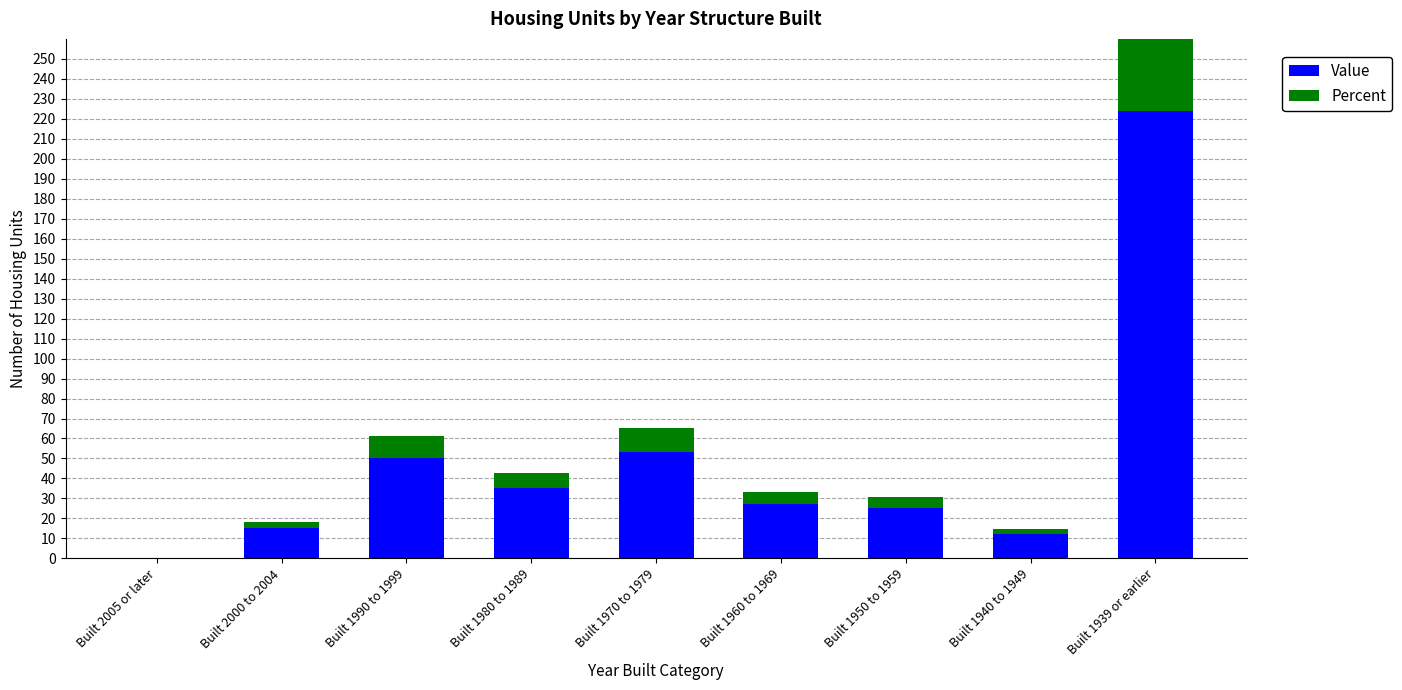

Which series has the widest spread of values?

Value